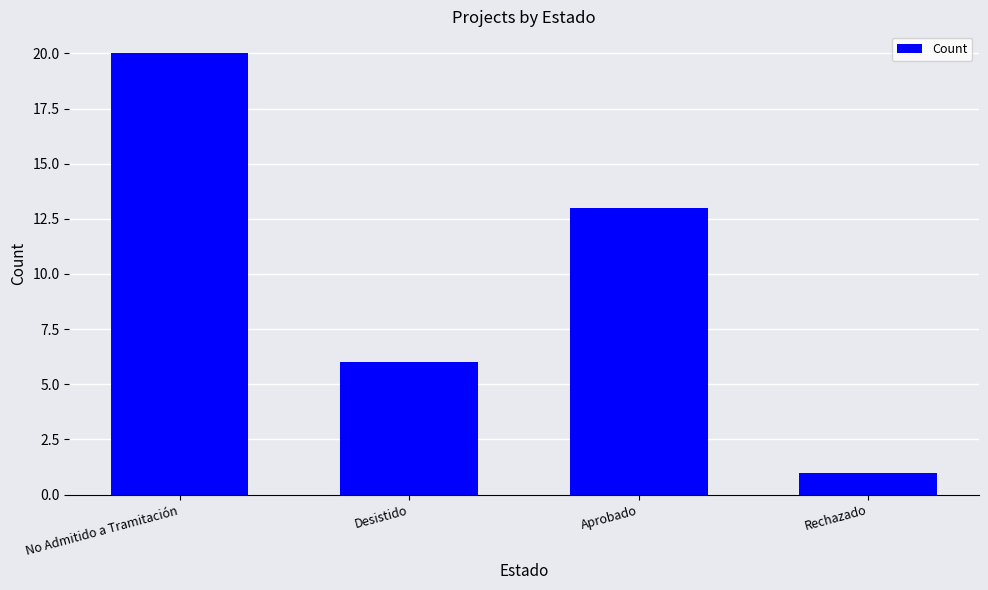

What is the sum of all values?

40